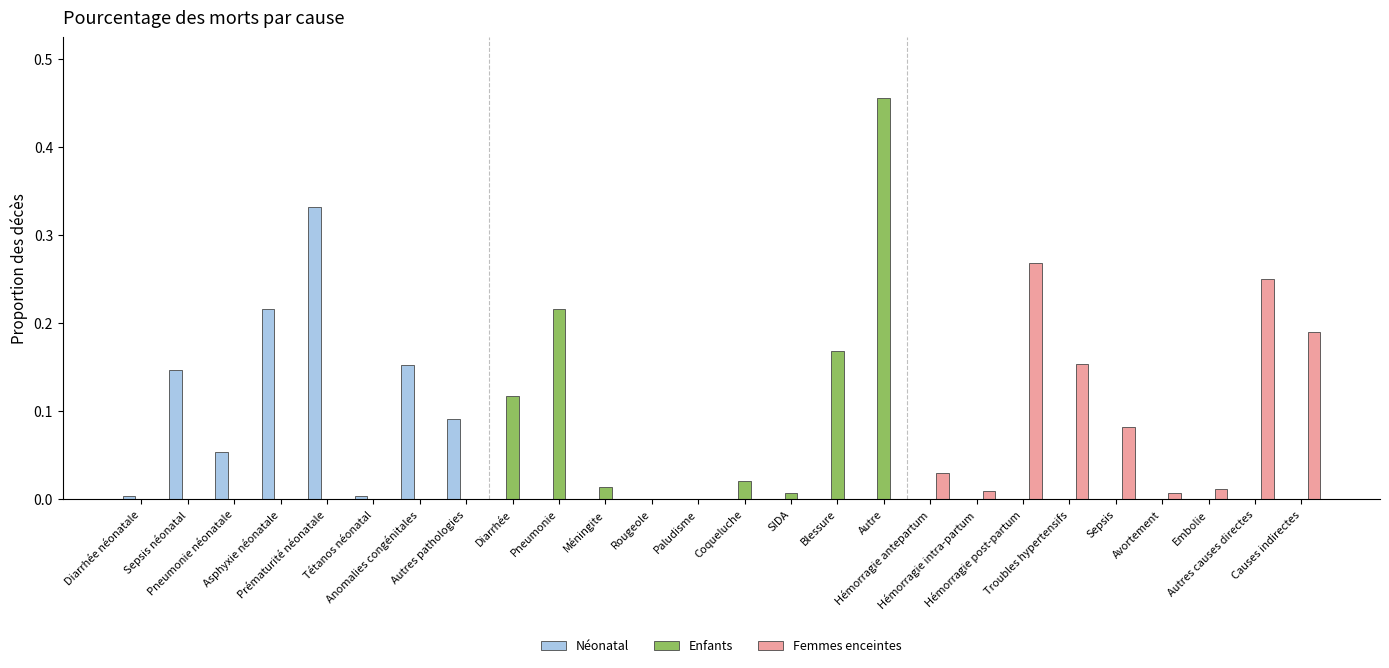

What is the sum of all Enfants values?

1.0